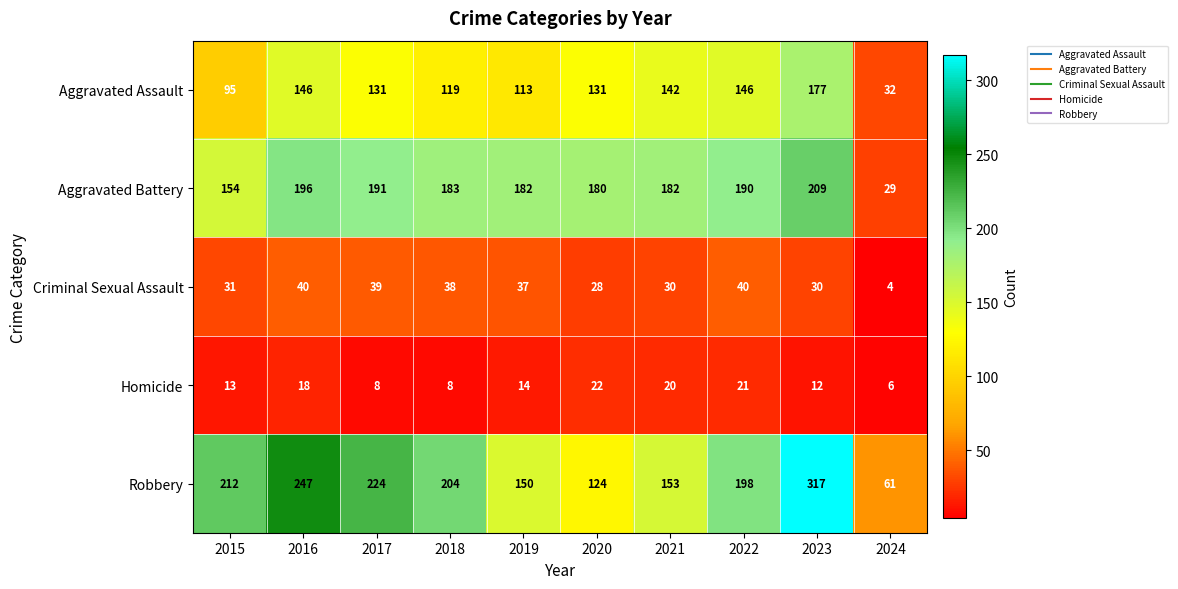

The value of Homicide at 2023 is 12. True or false?

True